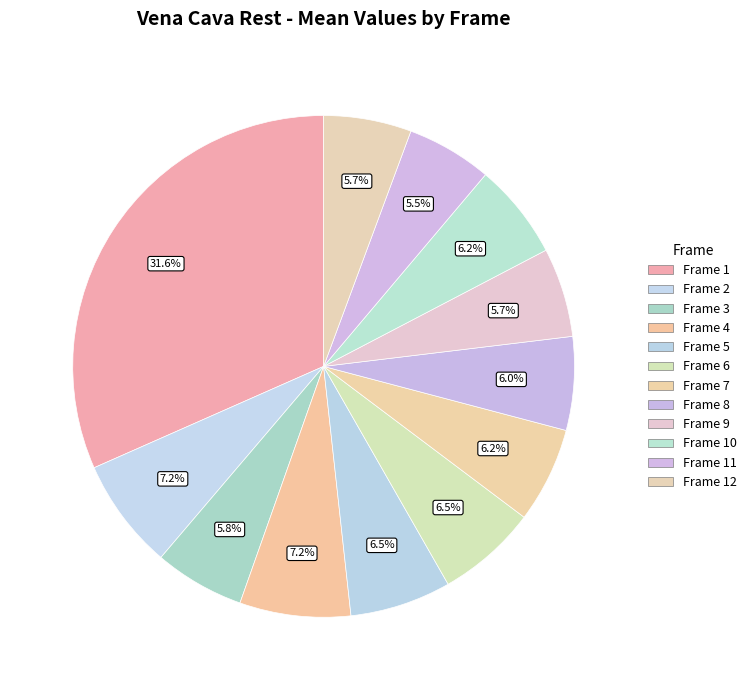

Count the number of slices in the pie.

12